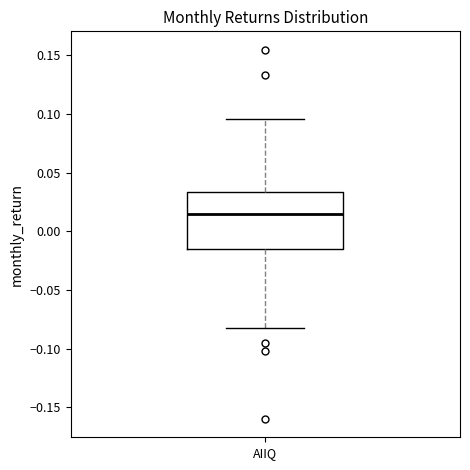

Where is the upper edge of the box for AIIQ on the y-axis? The values are not printed on the chart, so give them approximately, as read against the axis.

0.035